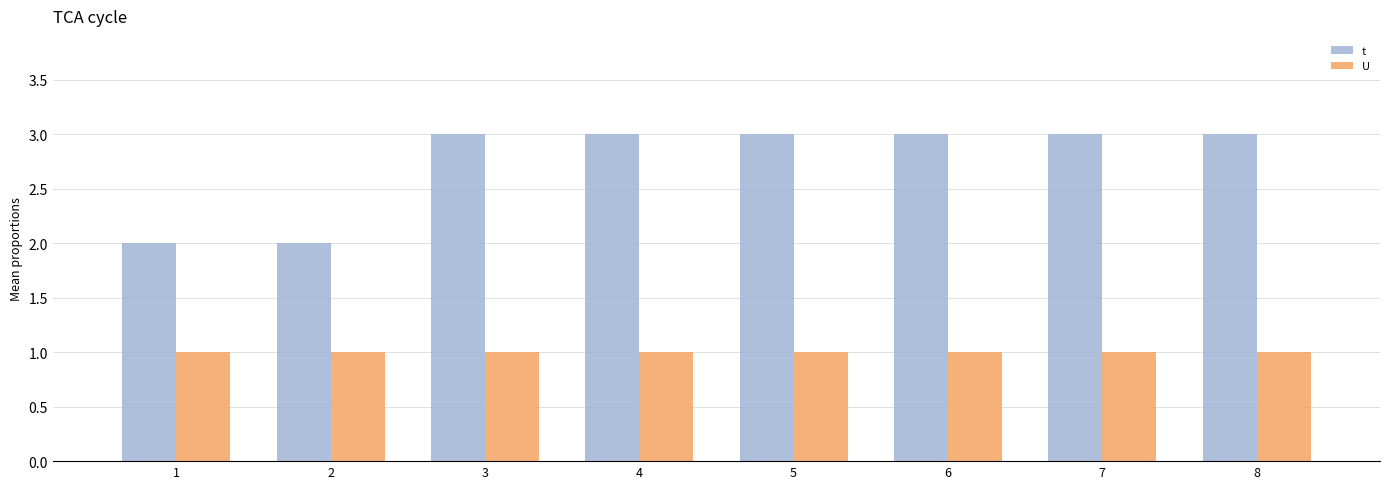

What is the sum of all U values?

8